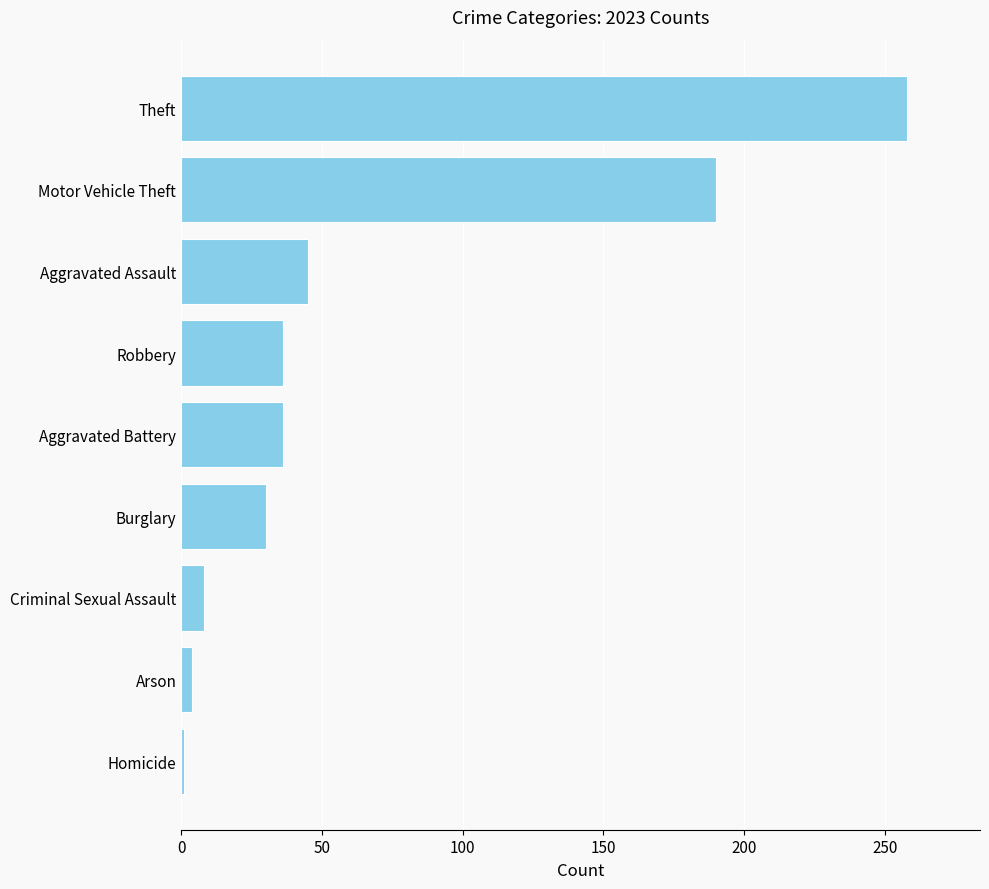

Does the chart contain stacked bars?

No